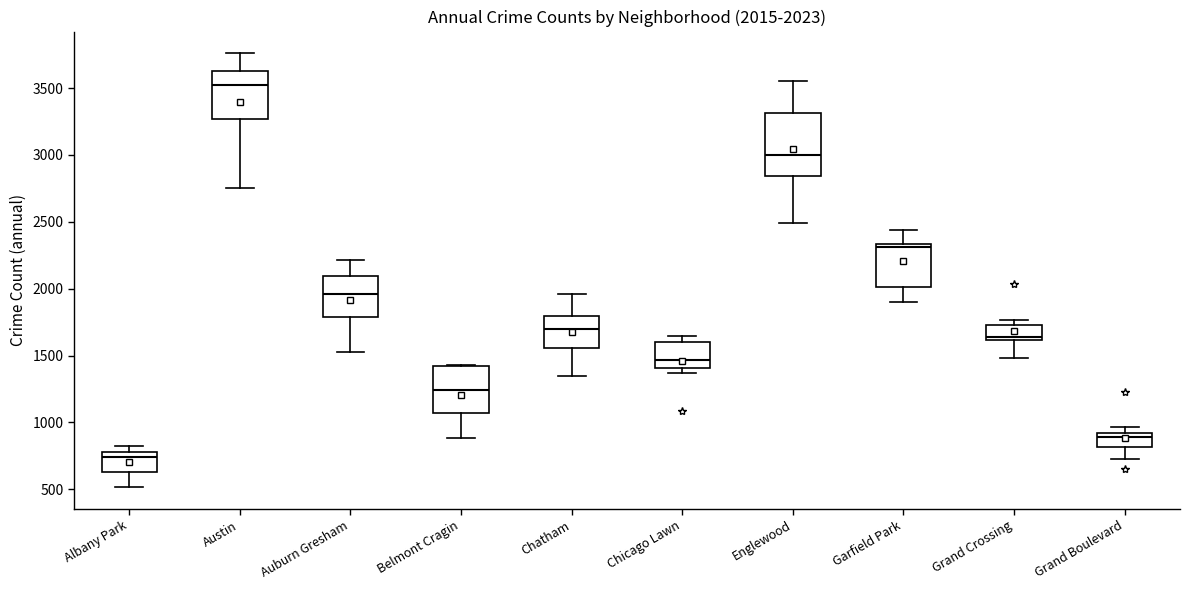

Which box's median line is the highest?

Austin